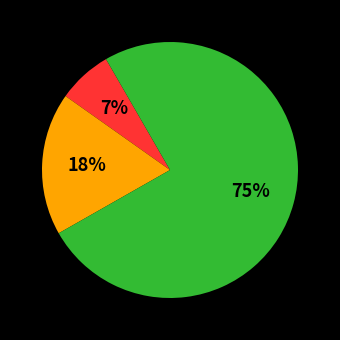

To the nearest percent, what is the difference between the largest and smallest slice percentages?

68%